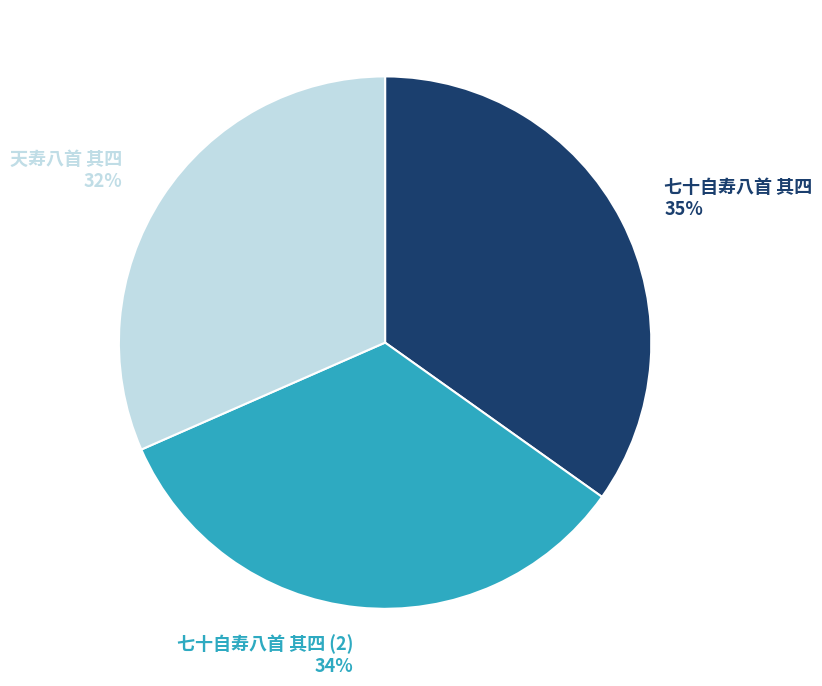

Does any single category account for the majority?

No